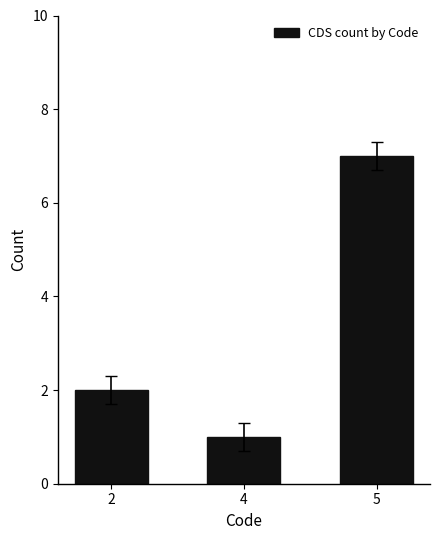

The chart shows a value of 1 at 4. True or false?

True